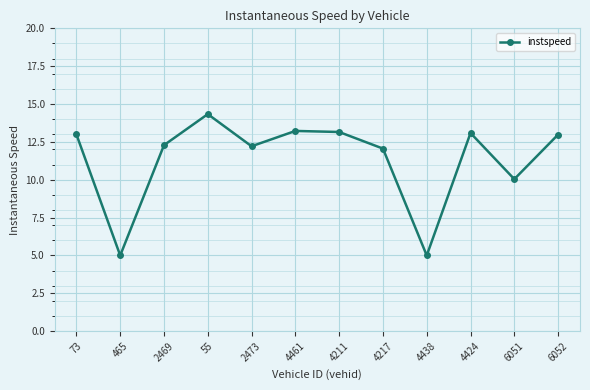

Does the chart display data point markers on the line(s)?

Yes